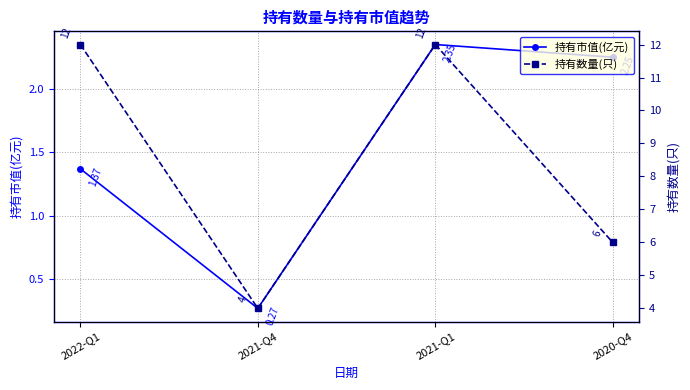

Between 2021-Q4 and 2020-Q4, which series saw the biggest shift?

持有数量(只)